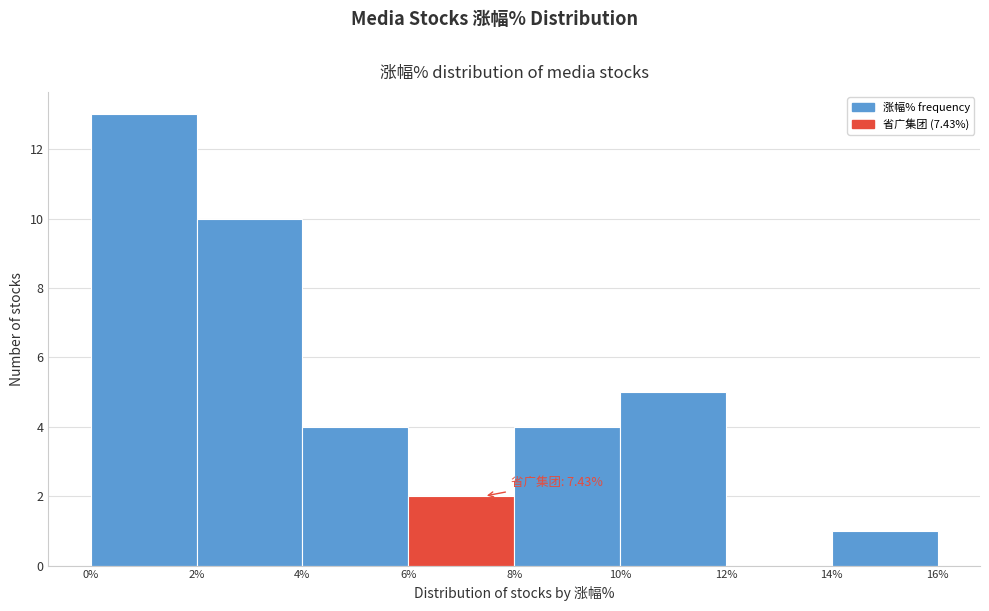

Which range on the x-axis has the tallest bar?

0% to 2%